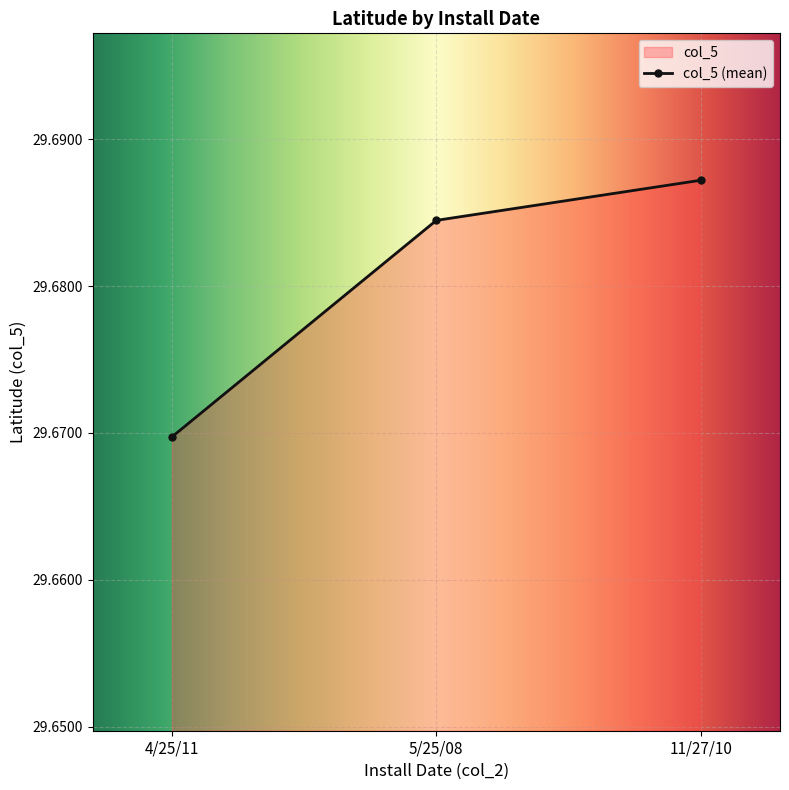

How many lines are shown in the chart?

1